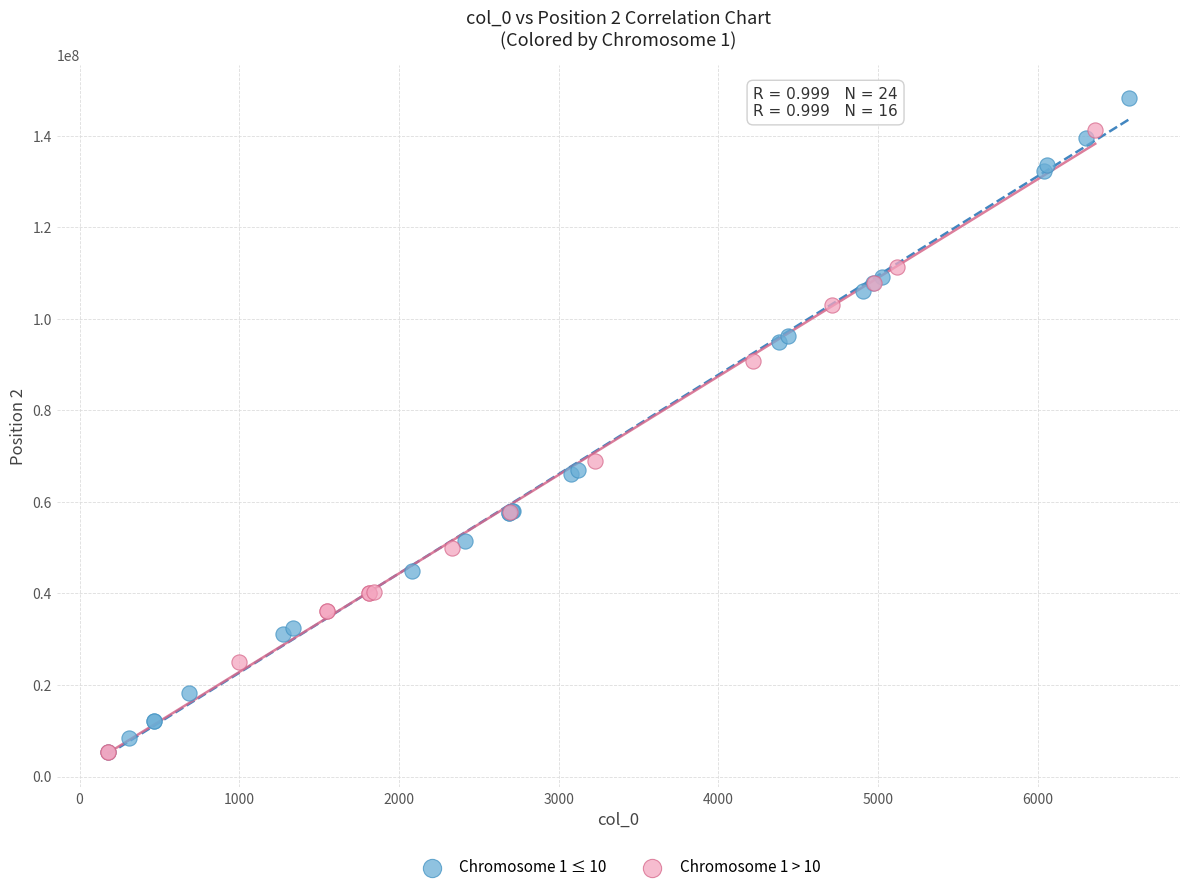

Which series reaches the maximum Y coordinate?

Chromosome 1 ≤ 10